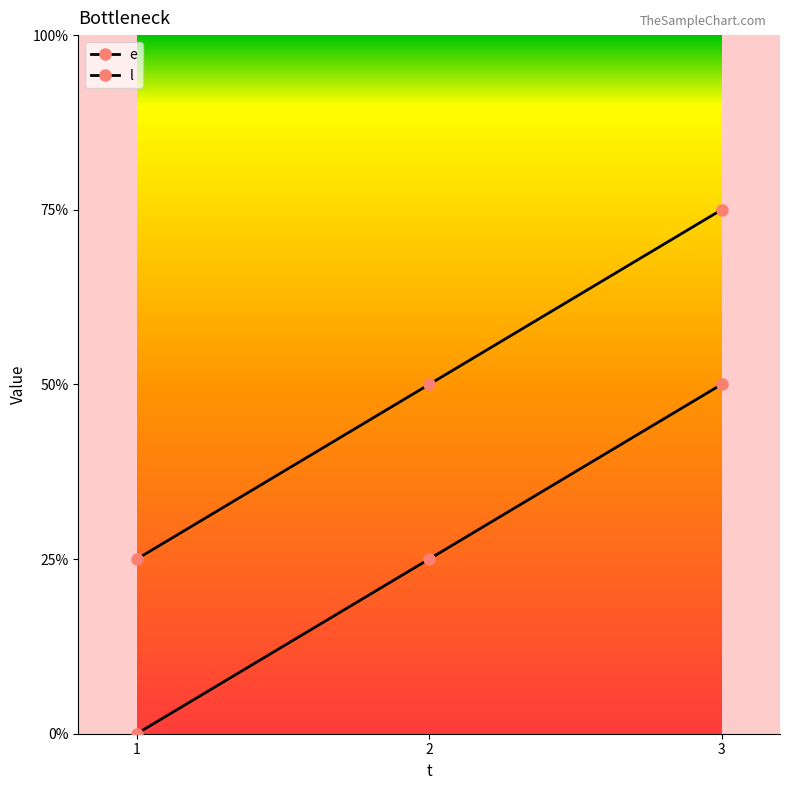

At which label is l closest to 10?

2